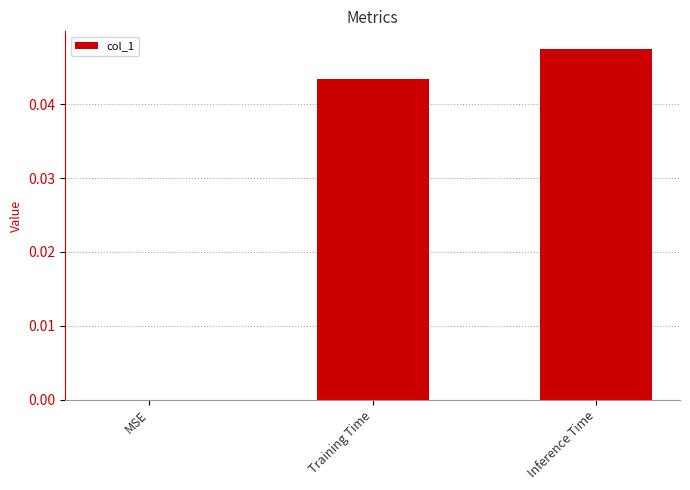

Which label corresponds to the largest value in the chart?

Inference Time